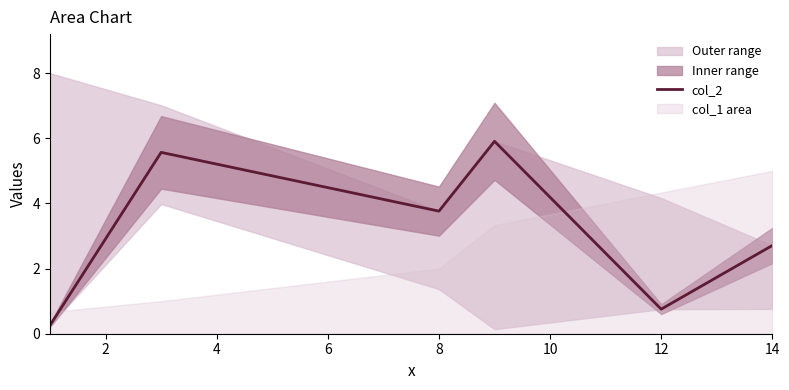

True or false: there are more than 0 points higher than both neighbors.

True